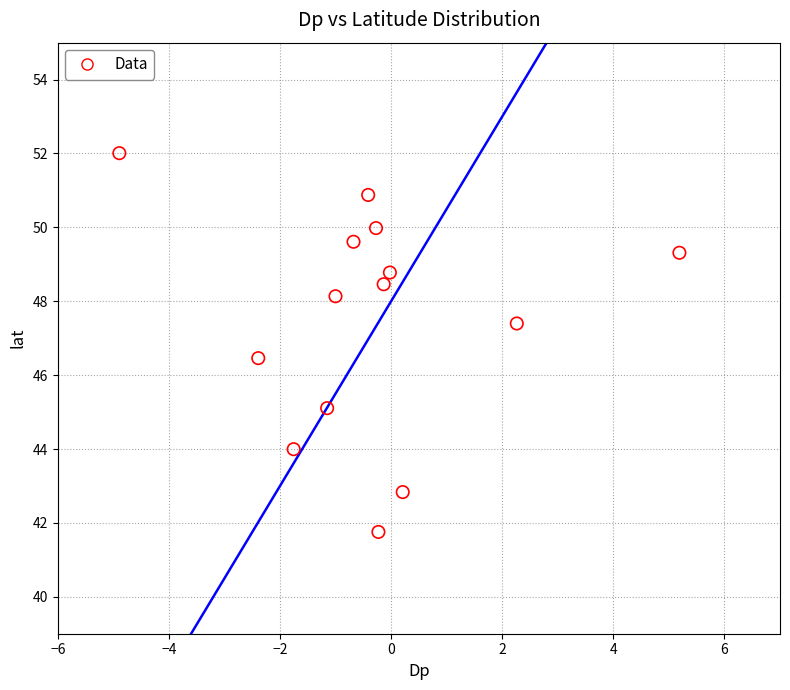

What is the range of Y values (max minus min)?

10.3